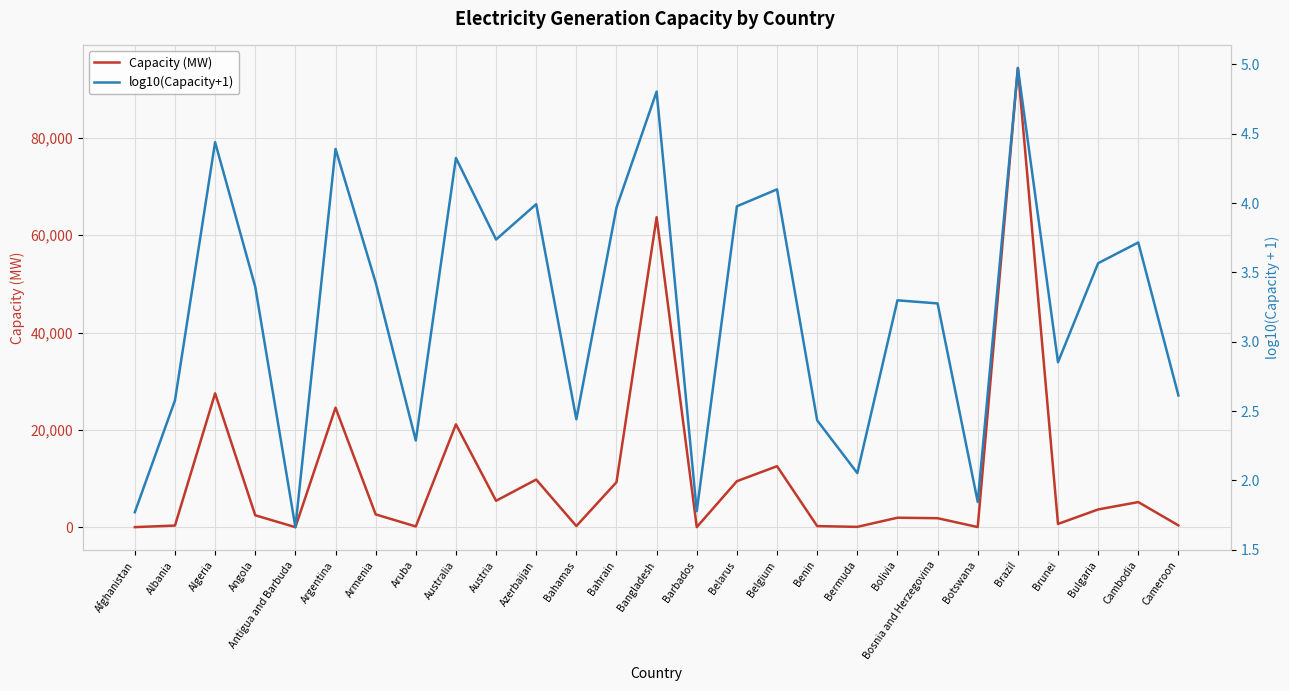

How many categories are shown in the chart?

27